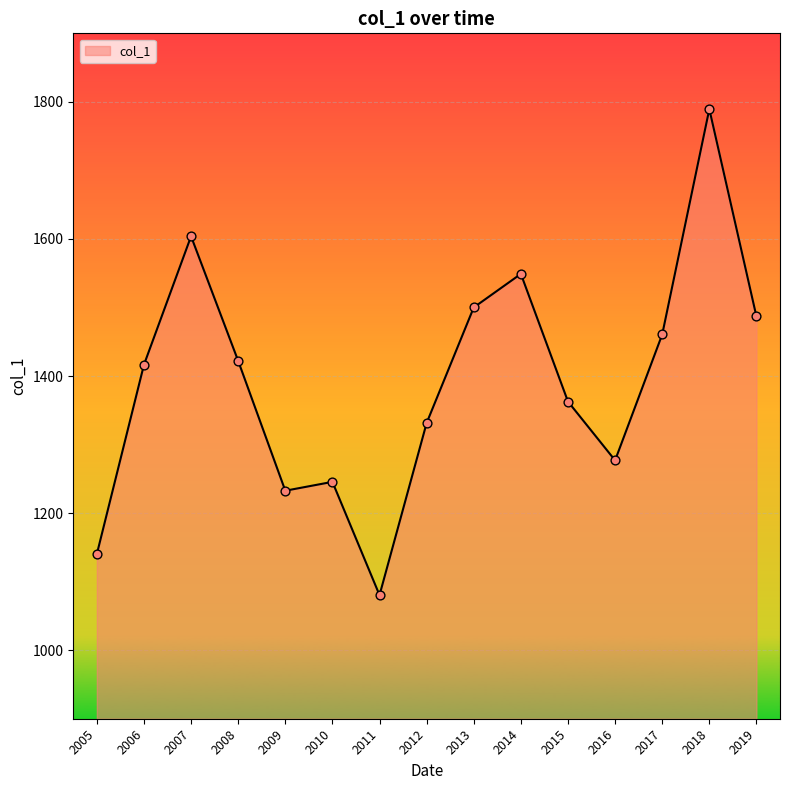

What is the change in value from 2006 to 2007?

+187.4